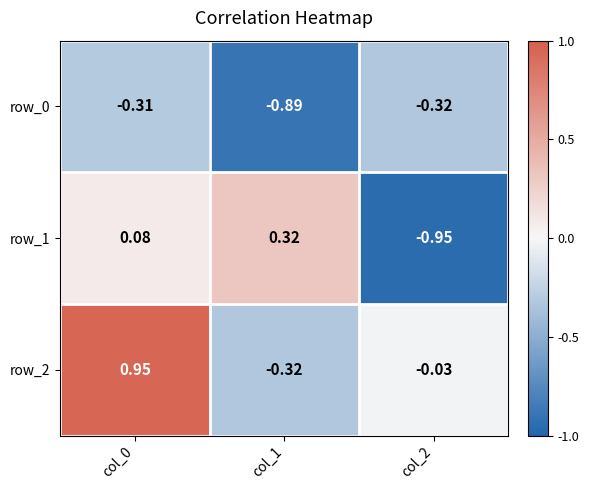

What is the sum of the row_0 values at col_1 and col_2?

-1.2